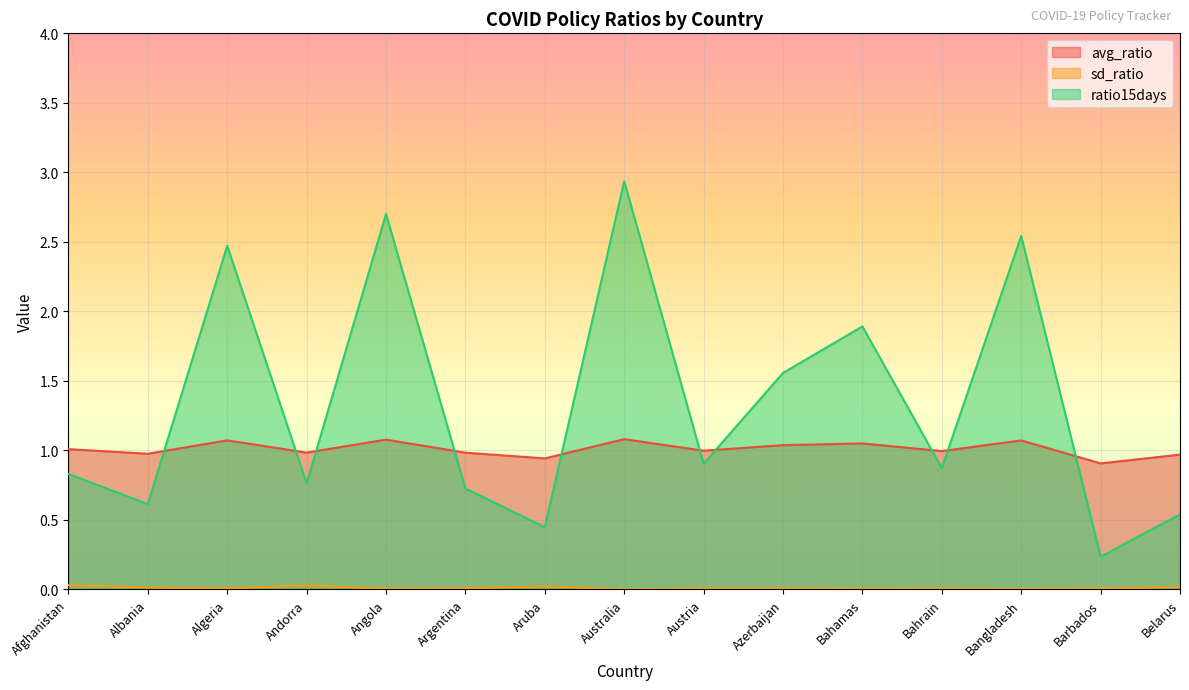

Which series ends up on top after the final intersection of avg_ratio and ratio15days?

avg_ratio